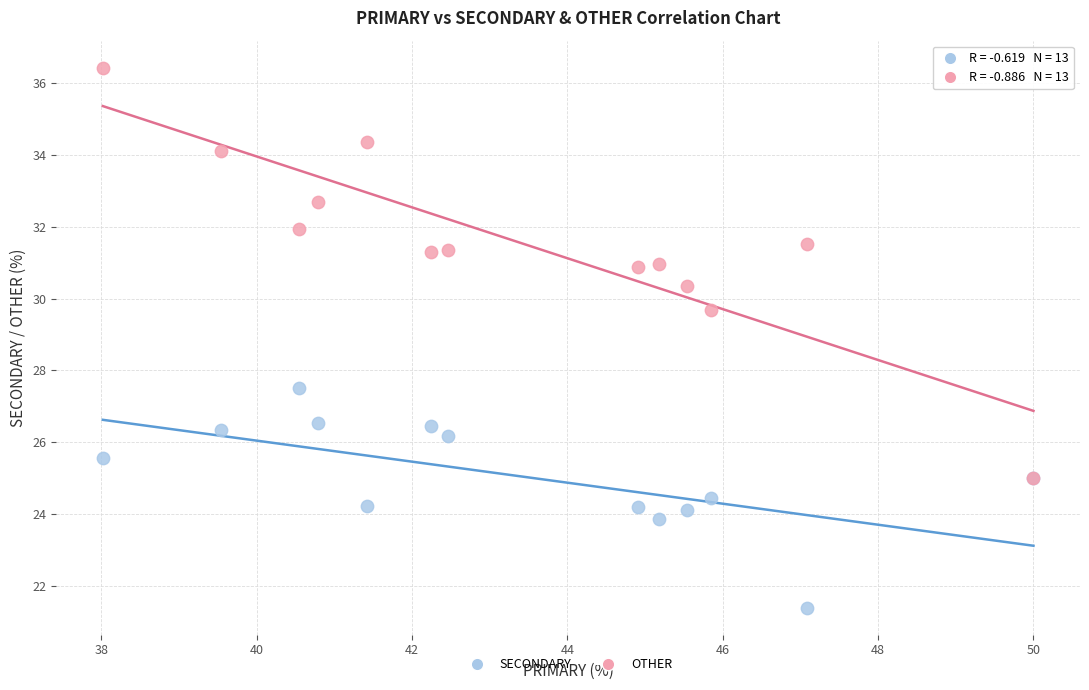

Which series contains the lowest Y value?

SECONDARY